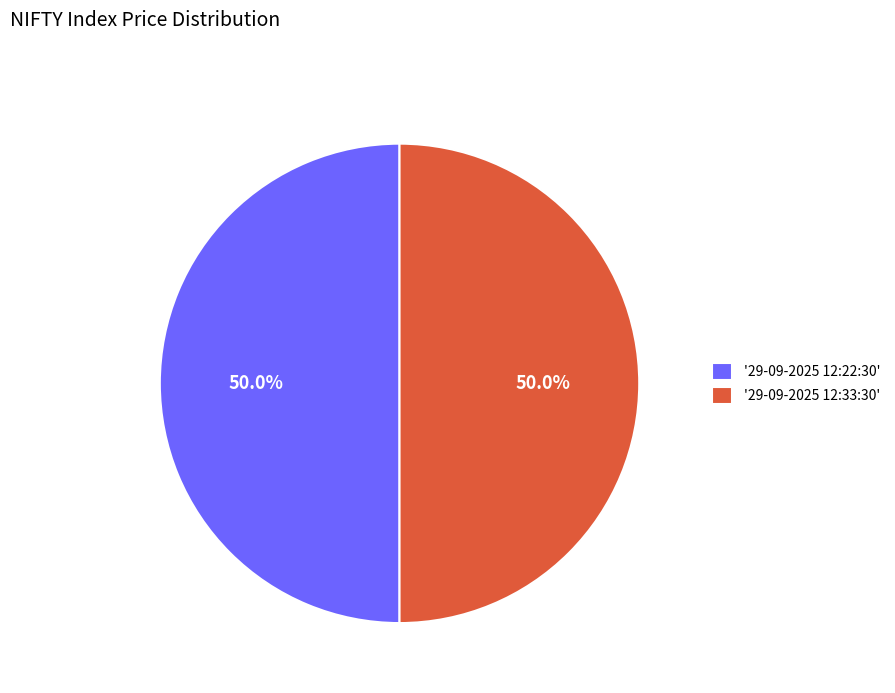

How much of the chart is everything except '29-09-2025 12:22:30'?

50.0%